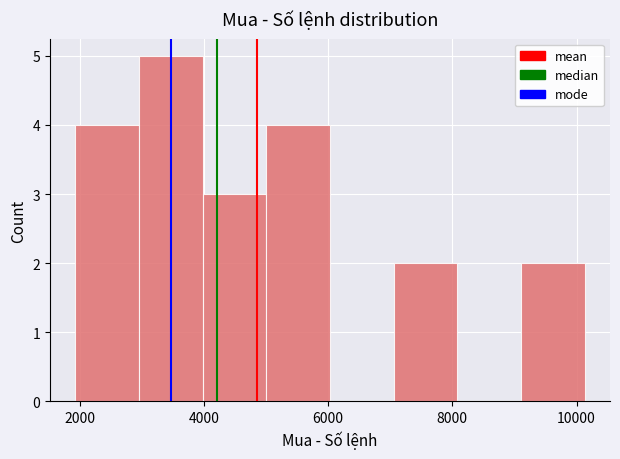

Which range on the x-axis has the tallest bar?

3000 to 4000